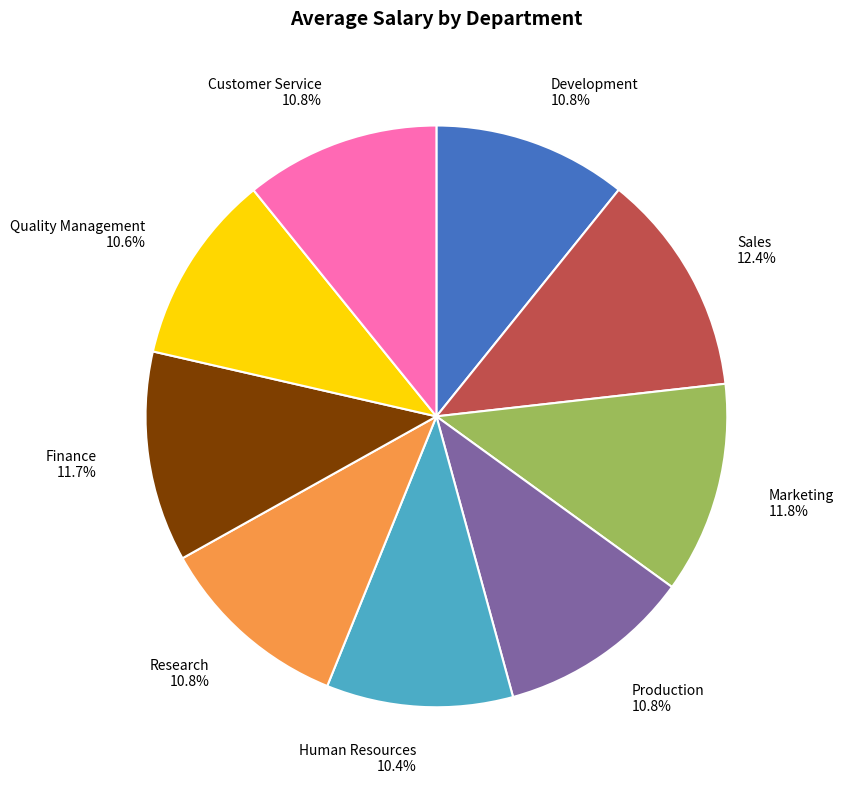

Which has a higher value, Customer Service or Finance?

Finance